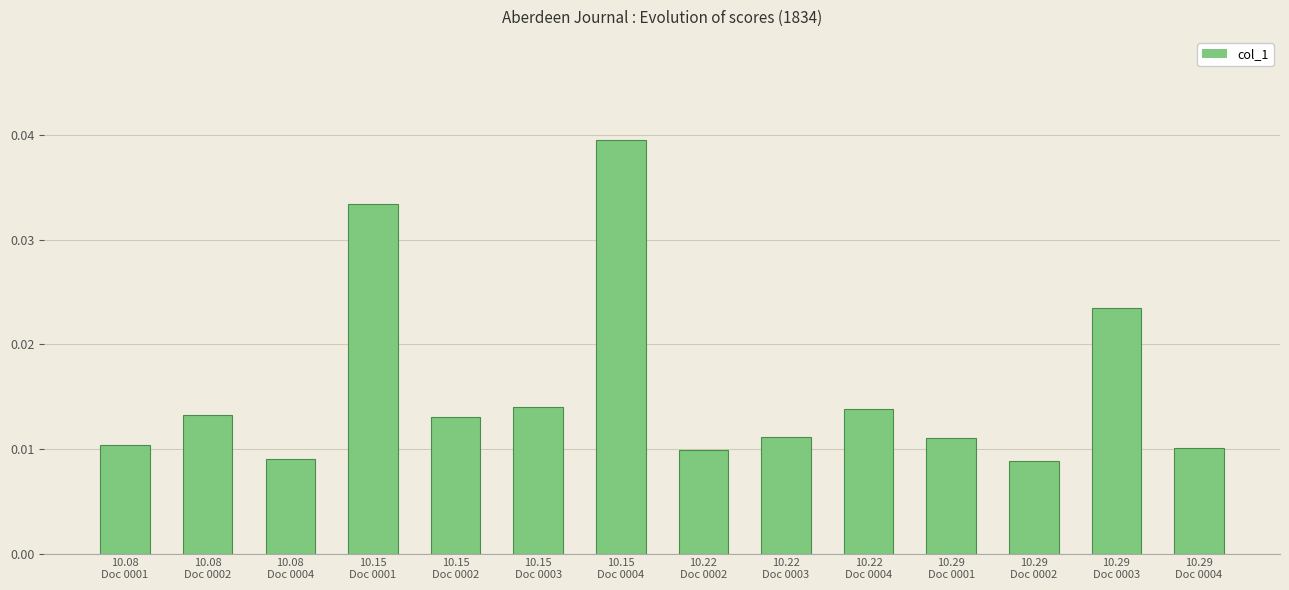

How many values are between 0 and 1?

14